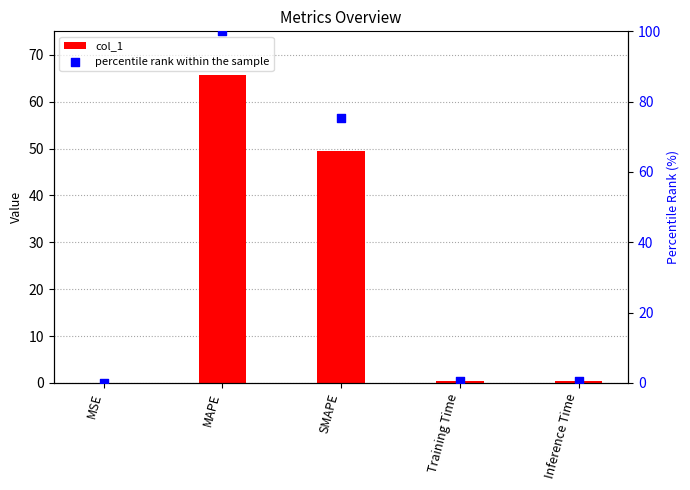

What are all the series names shown in the legend?

col_1, percentile rank within the sample